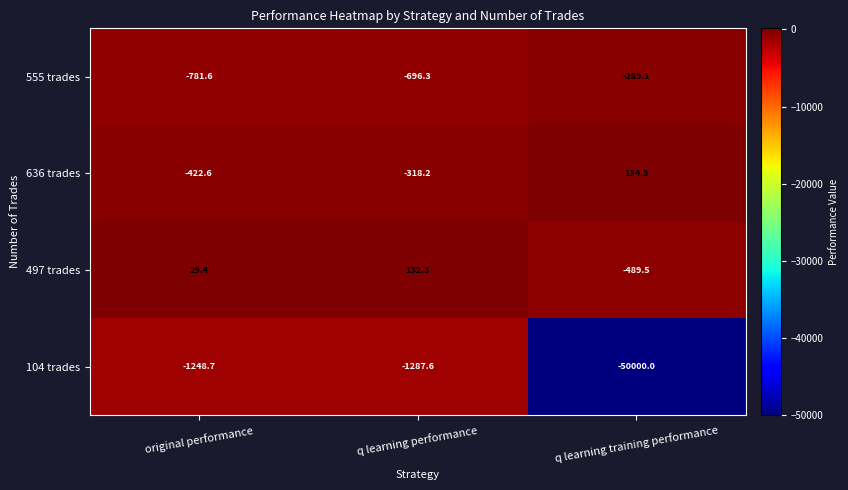

What is the sum of the 497 trades values at q learning performance and original performance?

161.7